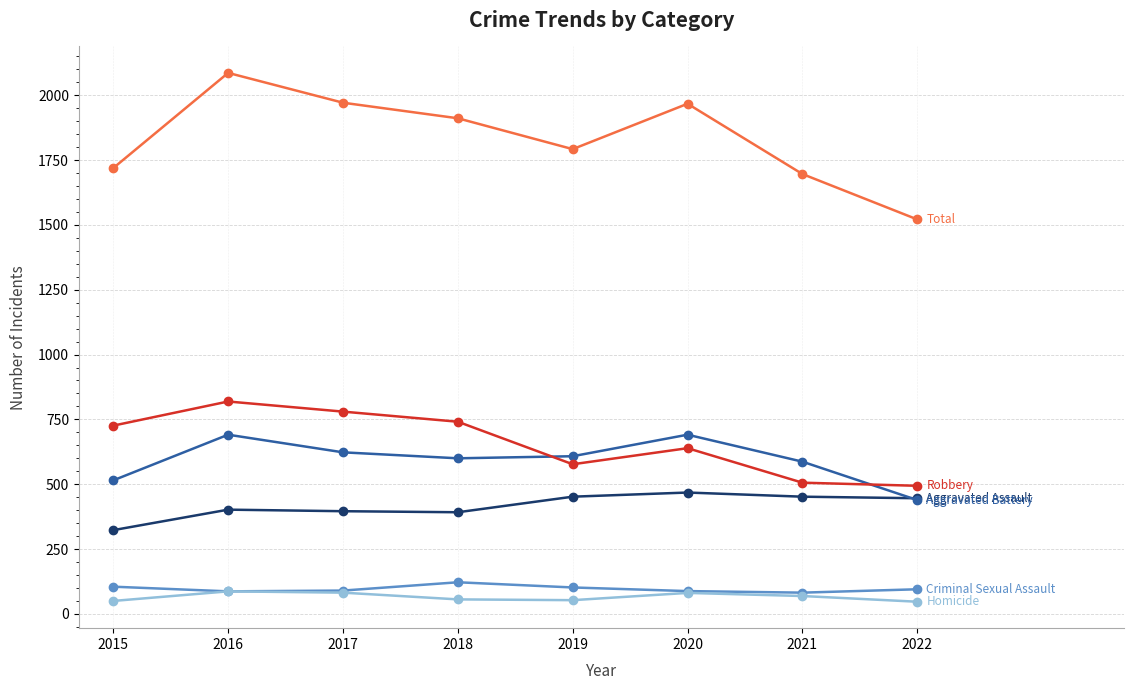

Count the number of categories in the chart.

8